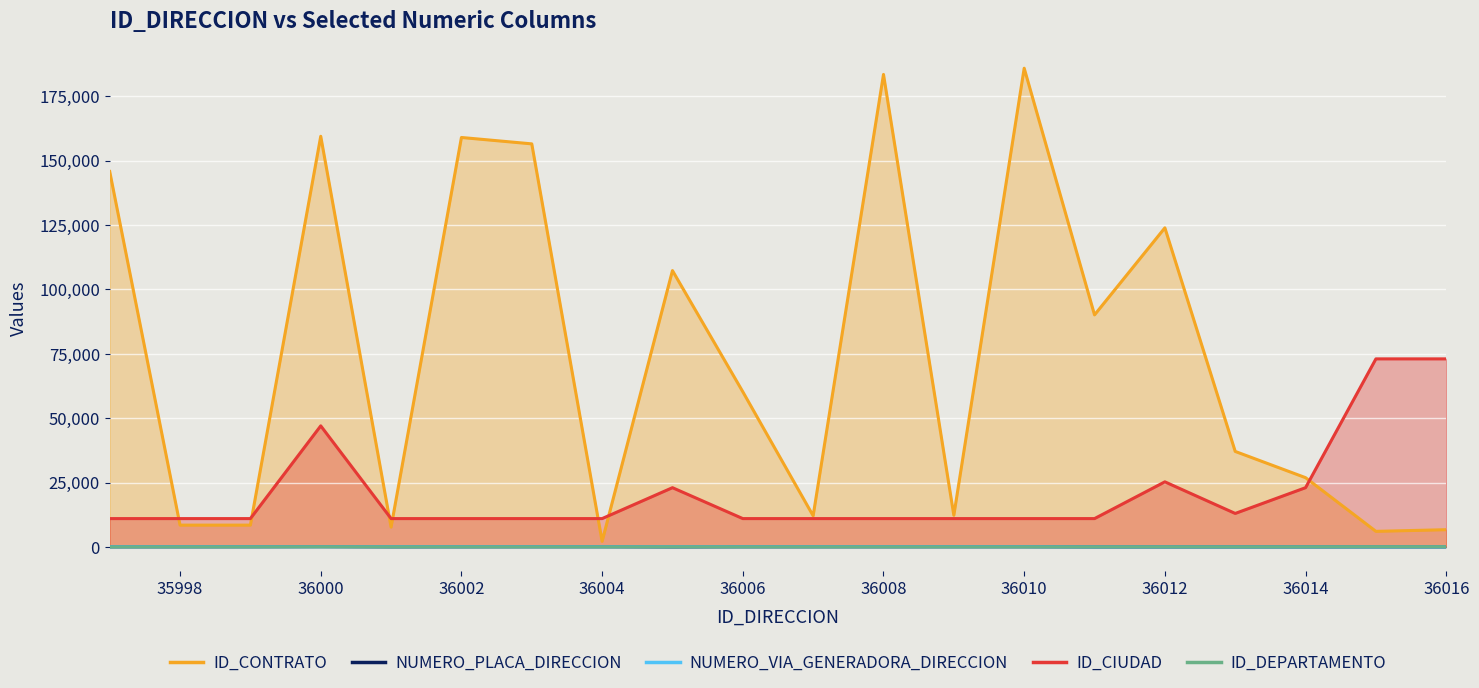

True or false: ID_DEPARTAMENTO has a value of 25 at 36012.

True